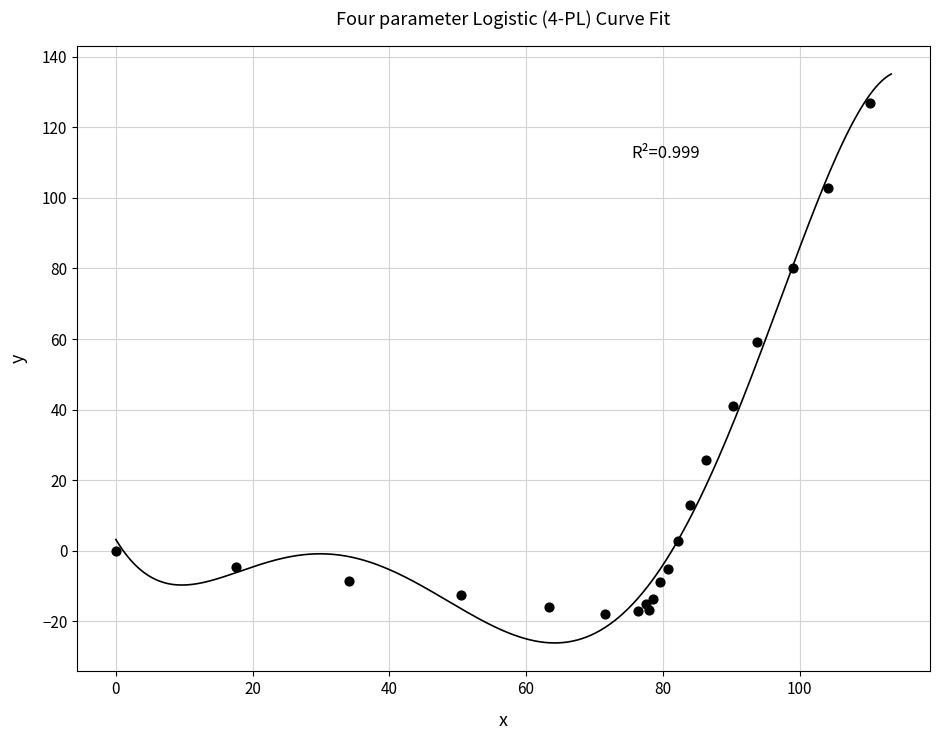

What Y value in the scatter plot is closest to 54?

59.1